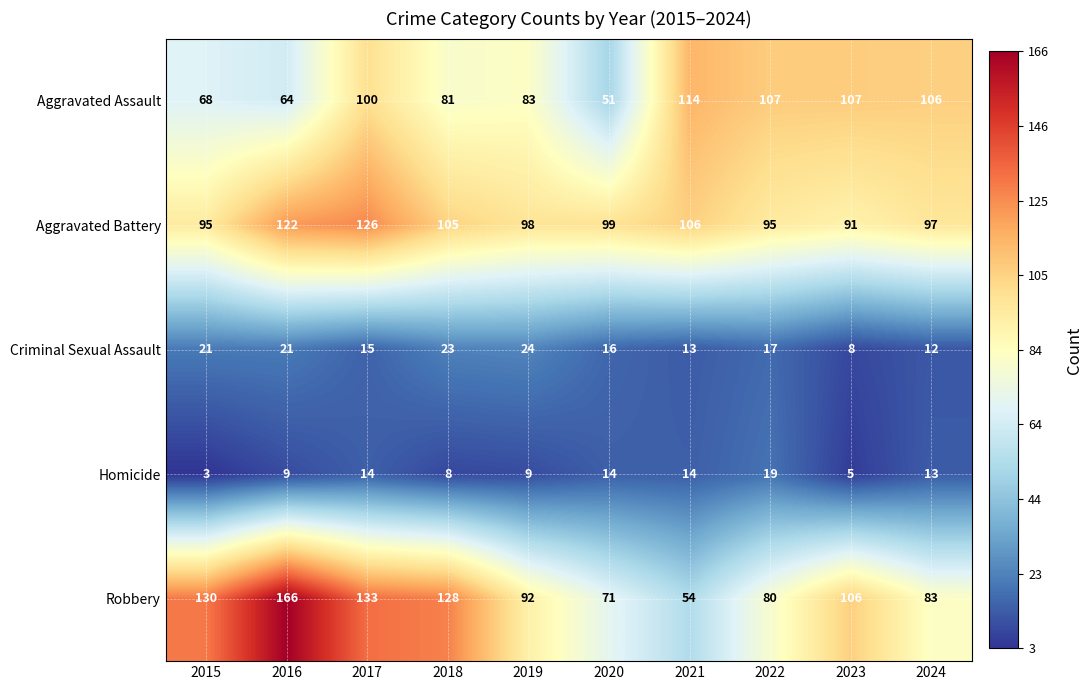

Where is Aggravated Assault nearest to the value 82?

2018